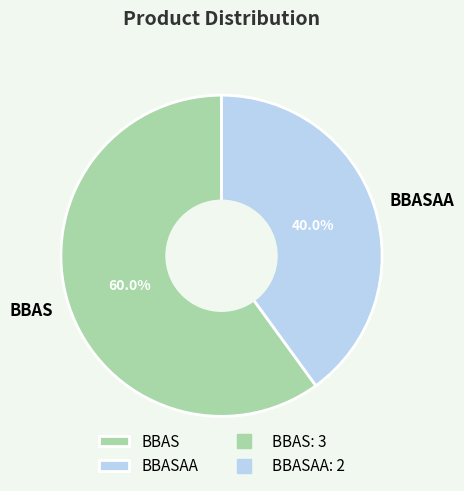

Which has a higher value, BBAS or BBASAA?

BBAS